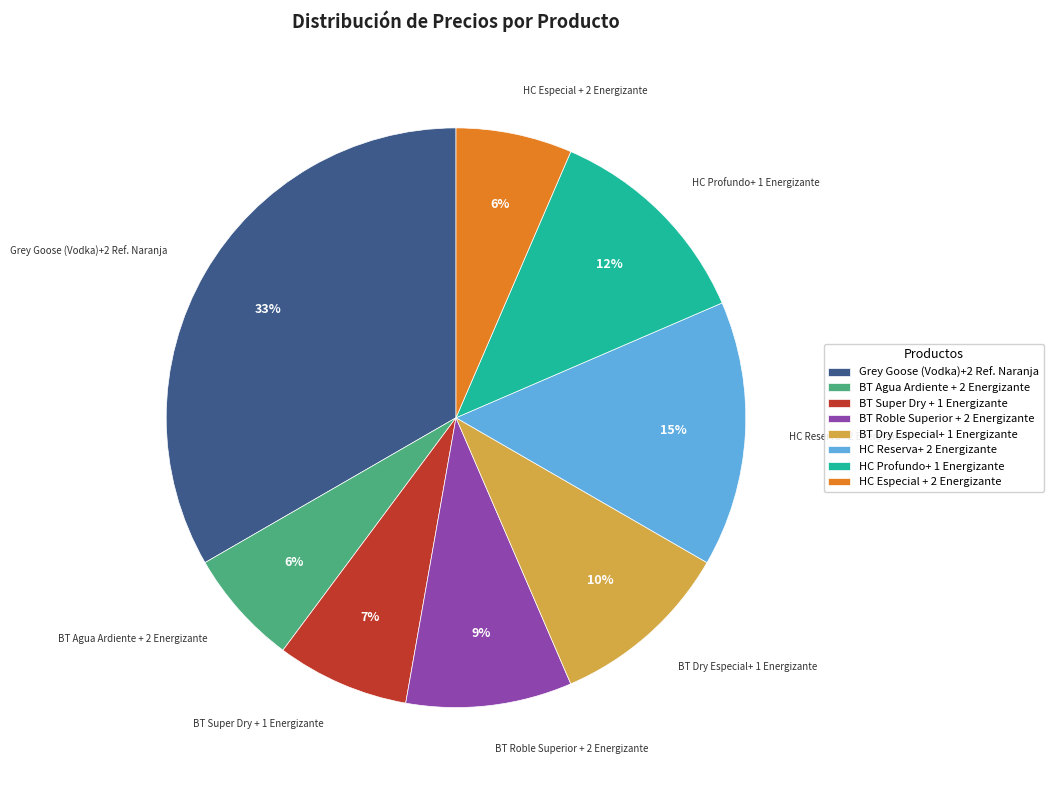

Combined, do HC Profundo+ 1 Energizante and BT Super Dry + 1 Energizante account for over 50%?

No